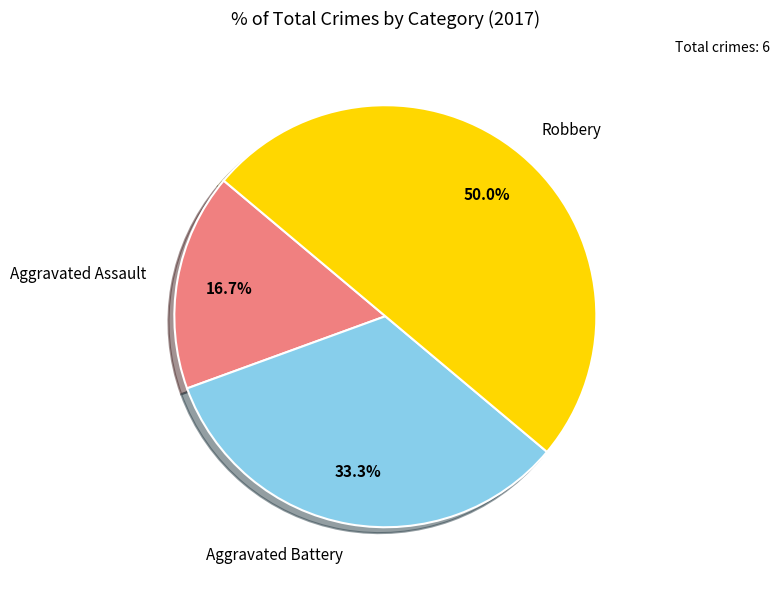

How much of the chart is everything except Aggravated Assault?

83.3%